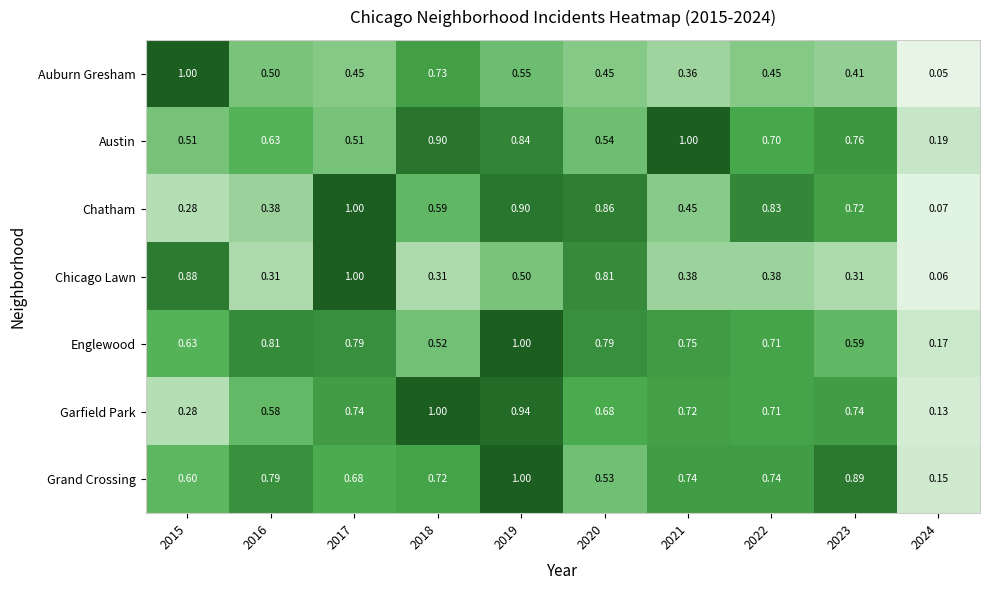

Which series has the widest spread of values?

Auburn Gresham